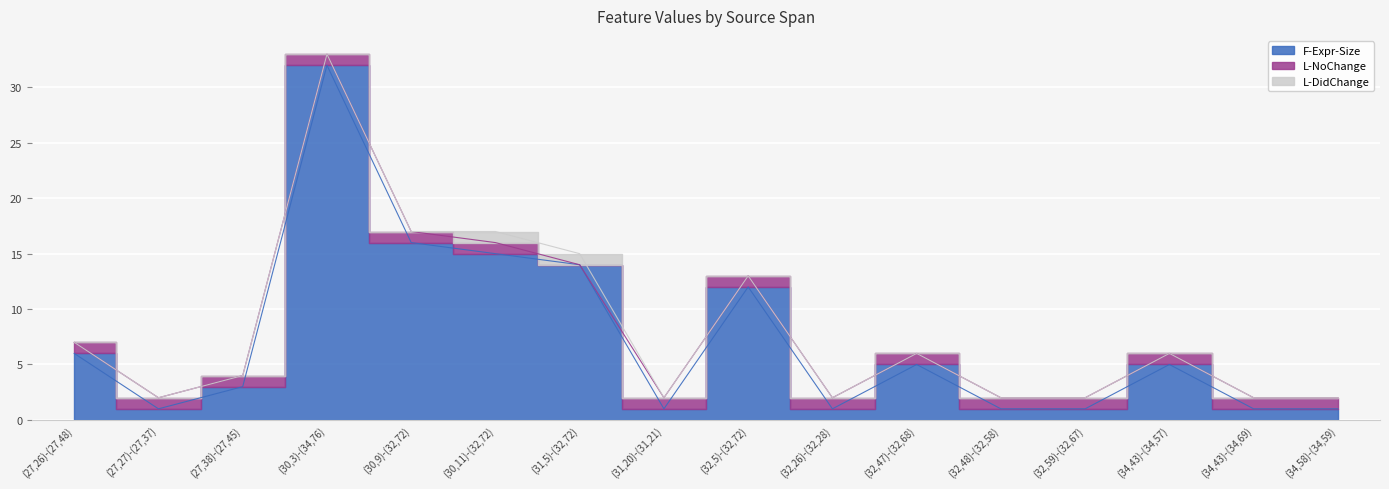

True or false: L-DidChange and F-Expr-Size intersect in this chart.

False